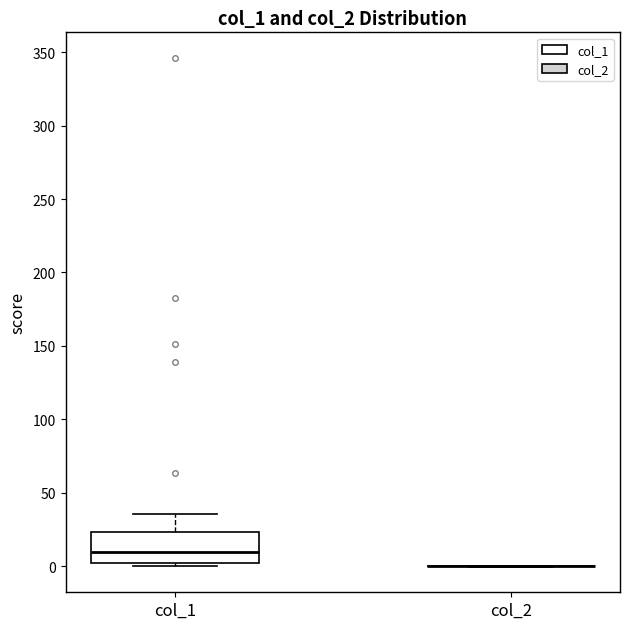

Reading left to right, transcribe this box plot: for each box, give where its median line is, the range the box spans, and where its two whiskers end, as read against the y-axis. The values are not printed on the chart, so give them approximately, as read against the axis.

col_1: median 10, box 0 to 25, whiskers 0 (just below the box's lower edge) to 35
col_2: box collapsed to a line at 0, whiskers 0 to 0